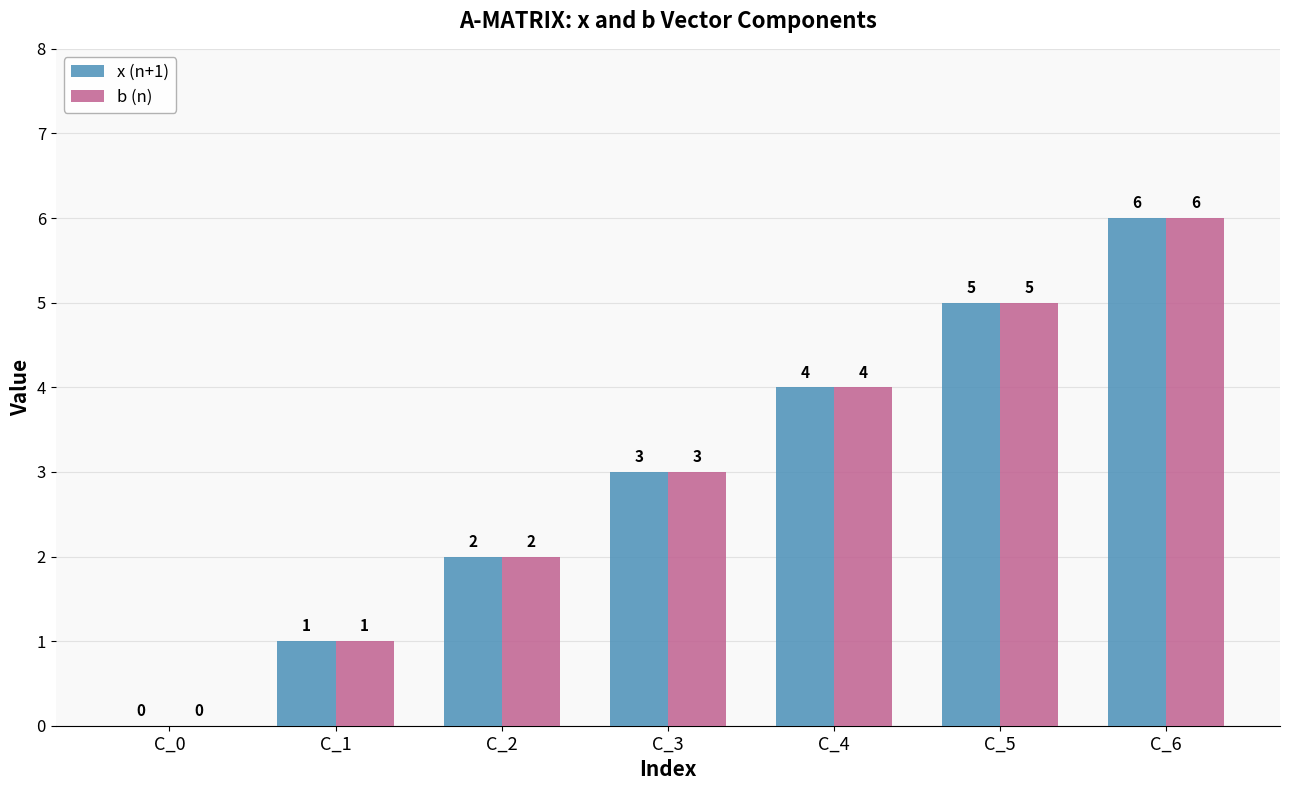

What is the total value across all series at C_4?

8